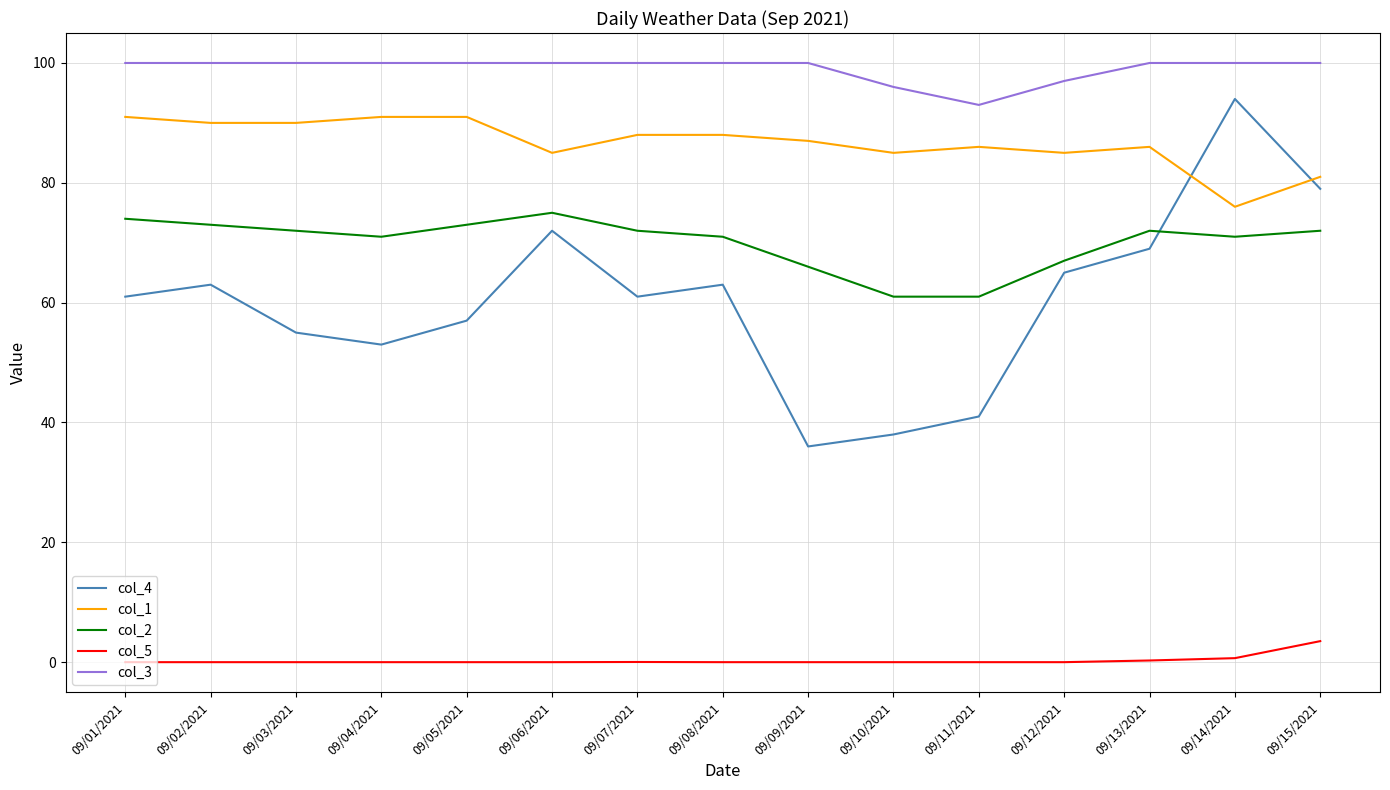

What is the difference between the maximum and minimum values in the col_3 series?

7.0